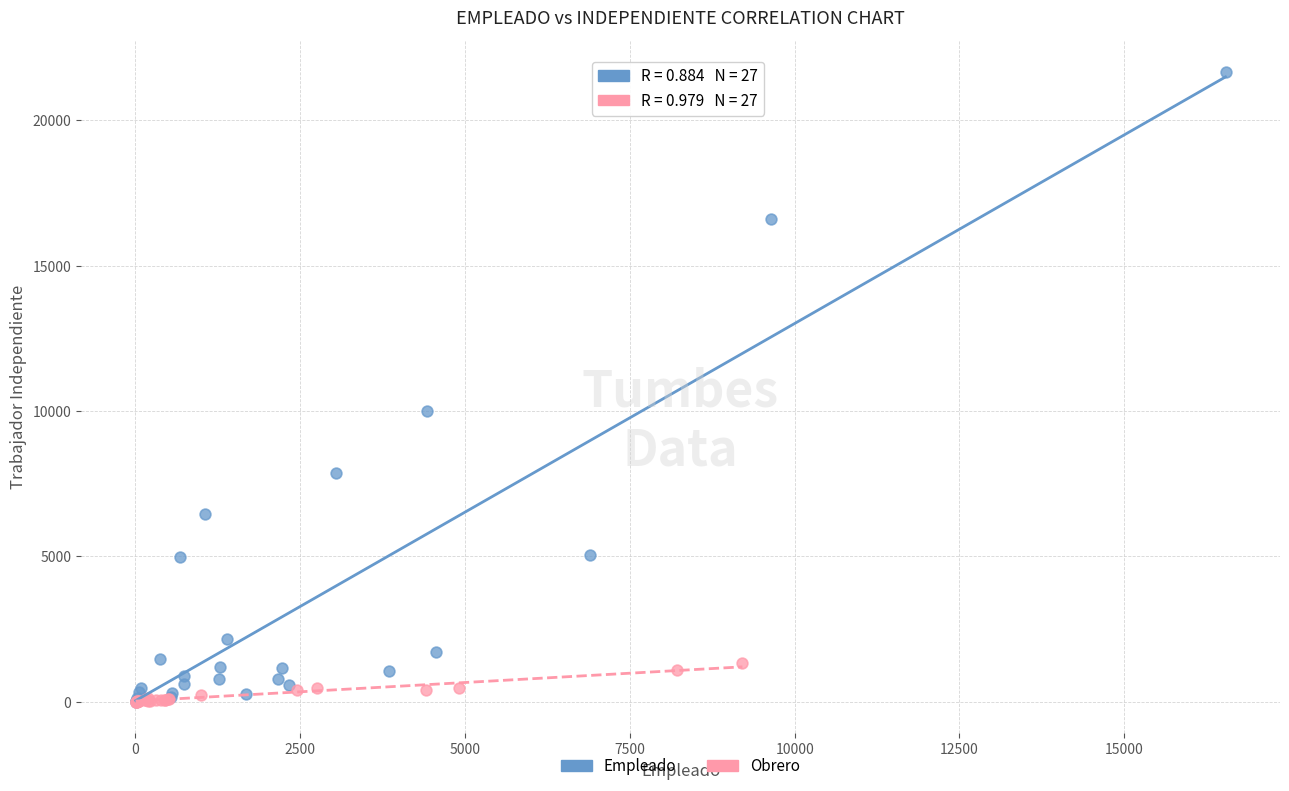

Which series has the widest spread of Y values?

Empleado